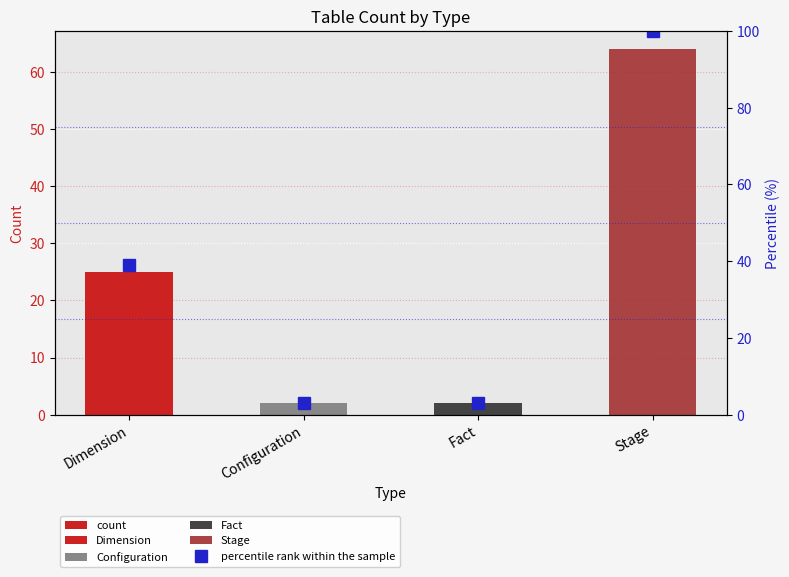

Where does the count series first go above 25?

Stage